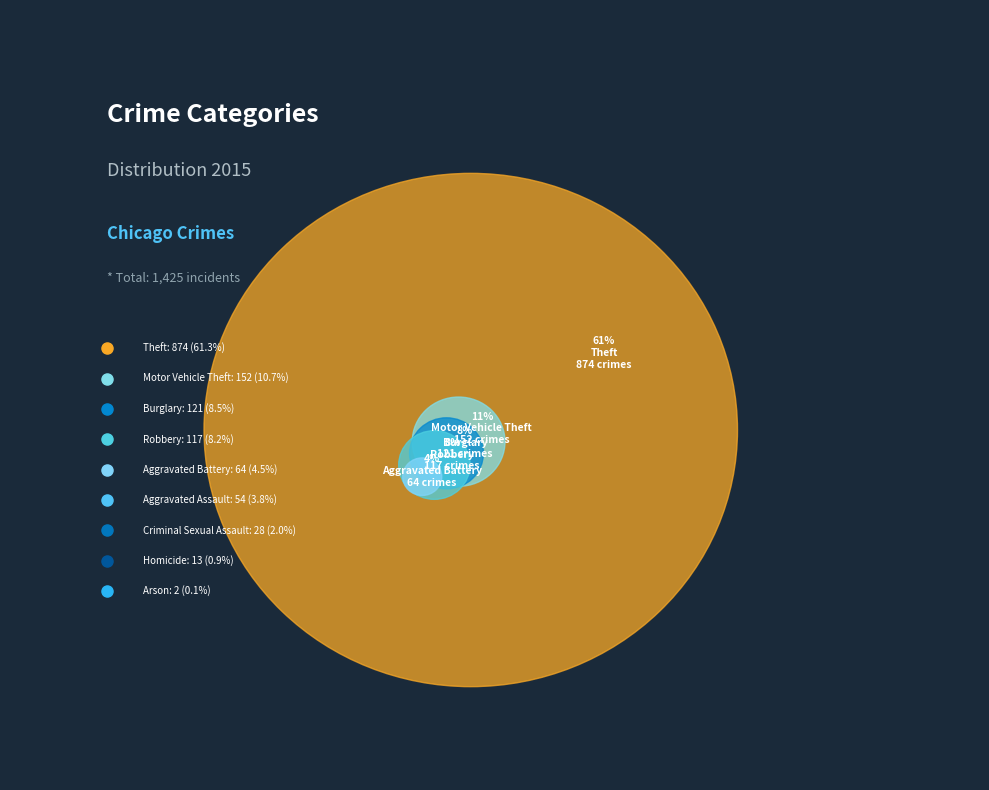

Rank the categories by value from highest to lowest.

Theft, Motor Vehicle Theft, Burglary, Robbery, Aggravated Battery, Aggravated Assault, Criminal Sexual Assault, Homicide, Arson